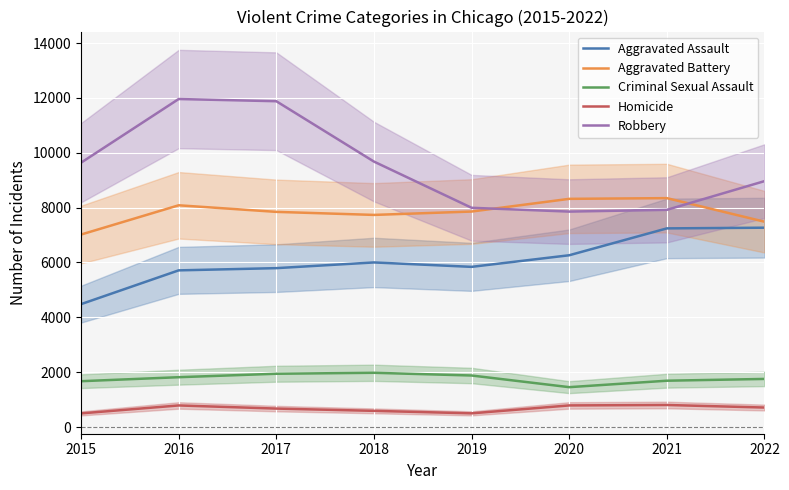

Which series has the largest total across all categories?

Robbery